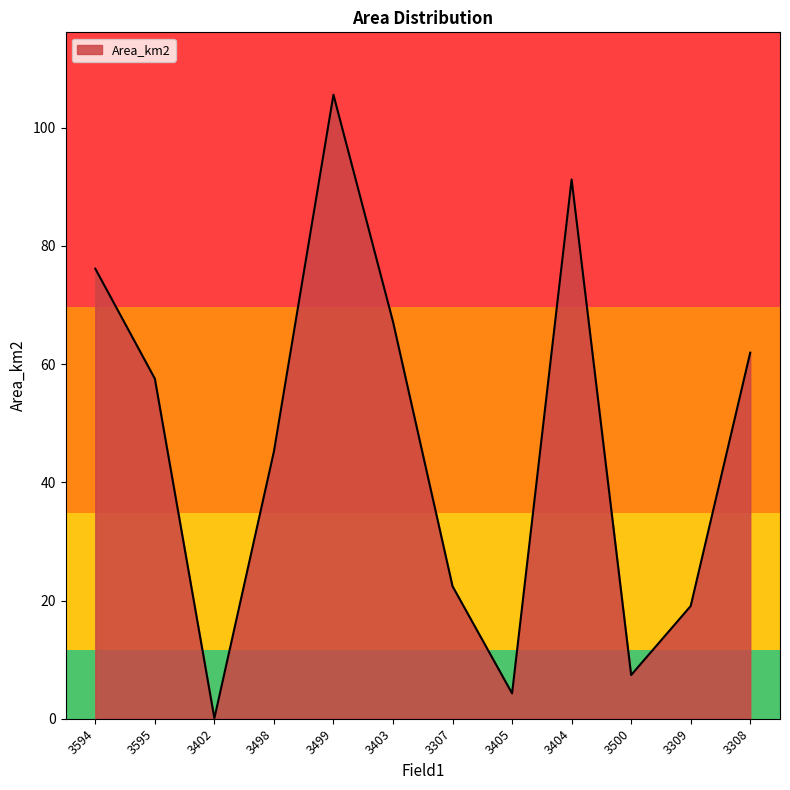

What is the sum of the values at 3500 and 3309?

26.5